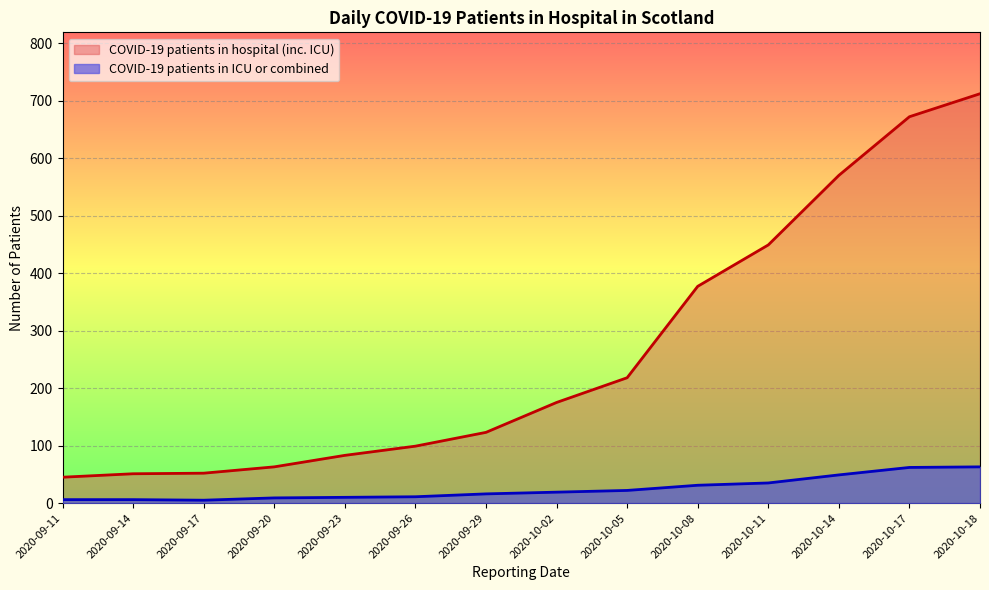

In COVID-19 patients in ICU or combined, how many points are lower than both neighbors (excluding endpoints)?

1